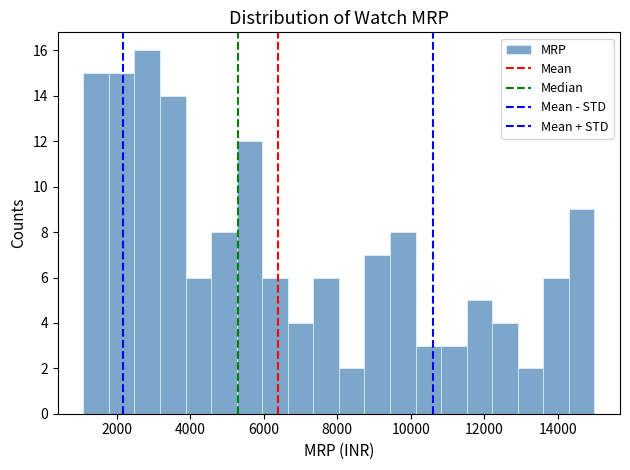

Read against the x-axis, roughly where is the centre of the tallest bar?

2800